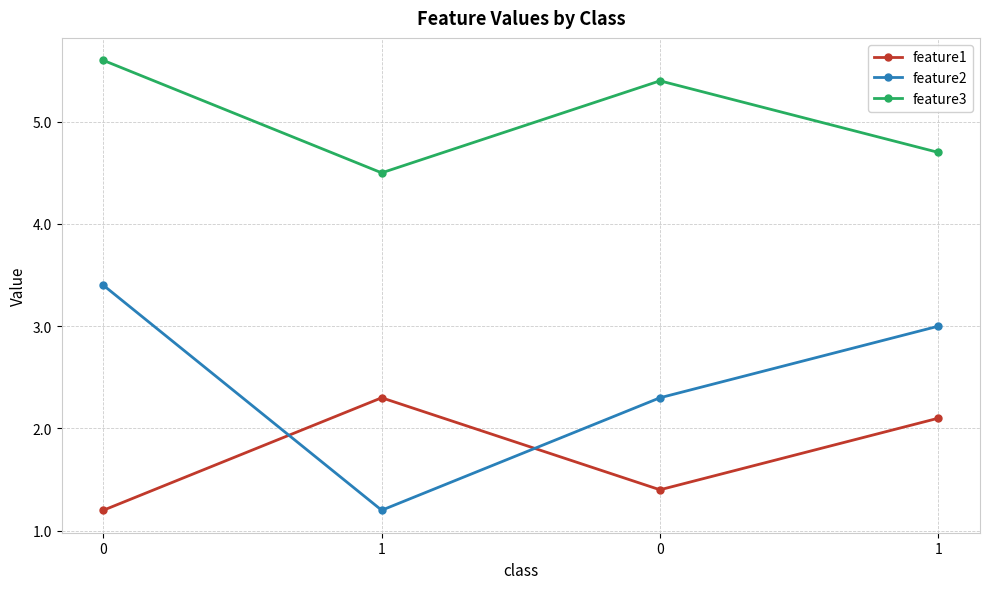

In feature1, how many points are higher than both neighbors (excluding endpoints)?

1